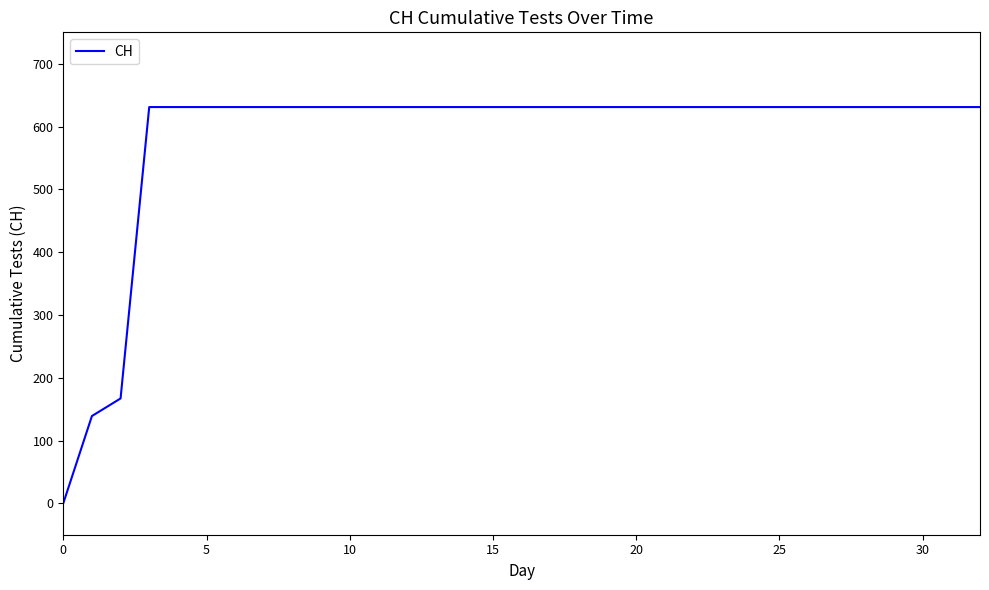

What is the greatest value displayed?

631